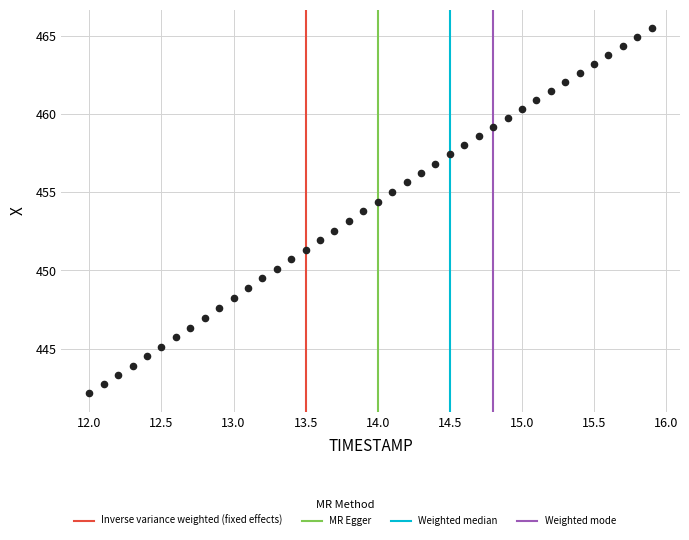

What is the range of X values (max minus min)?

3.9